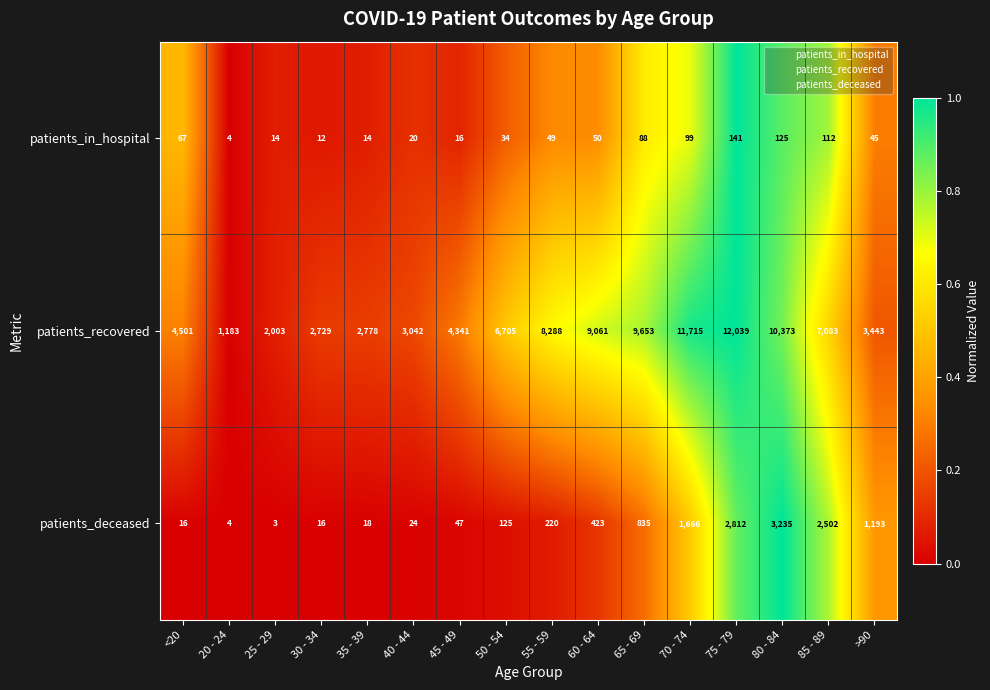

Which series has the largest range (max minus min)?

patients_recovered